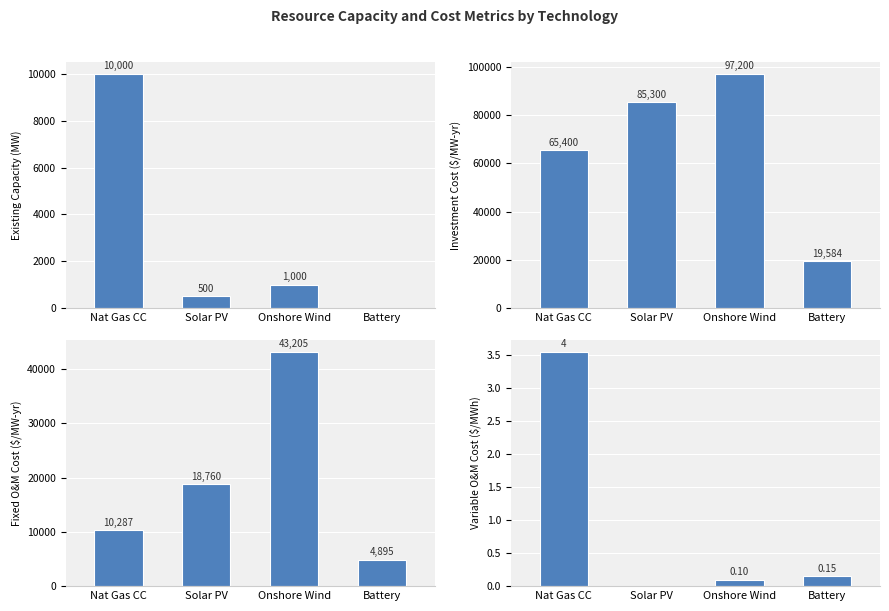

What is the difference between the maximum and minimum values in the Fixed_OM_Cost_per_MWyr series?

38310.0